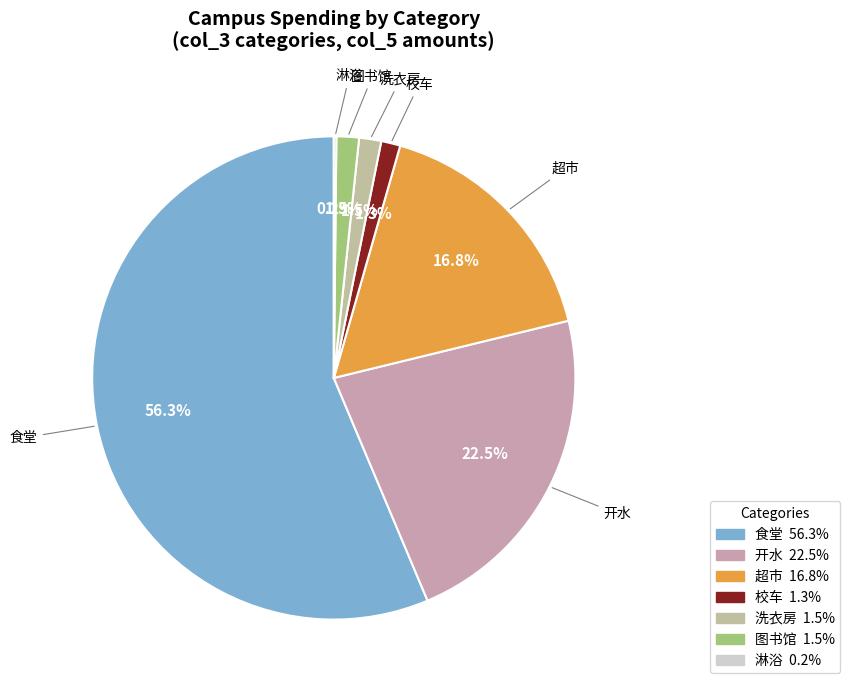

The 超市 slice represents 25% of the pie. True or false?

False